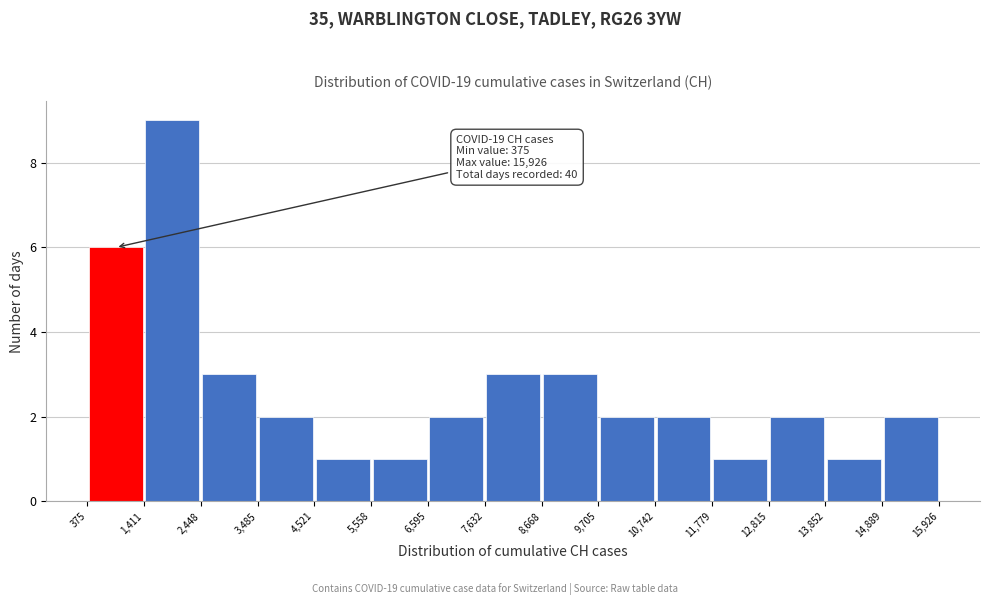

Which range on the x-axis has the tallest bar?

1,411 to 2,448